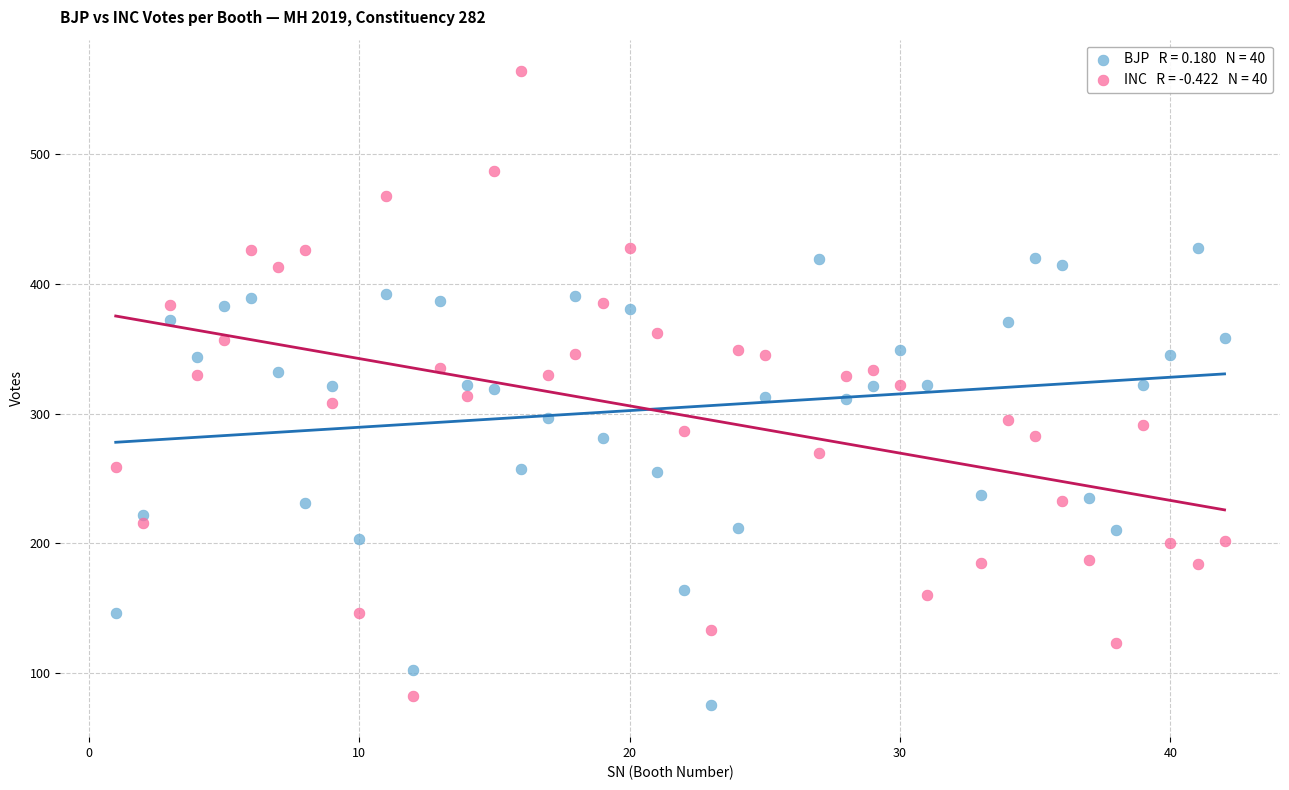

Across all data points, what is the range of Y values (max minus min)?

489